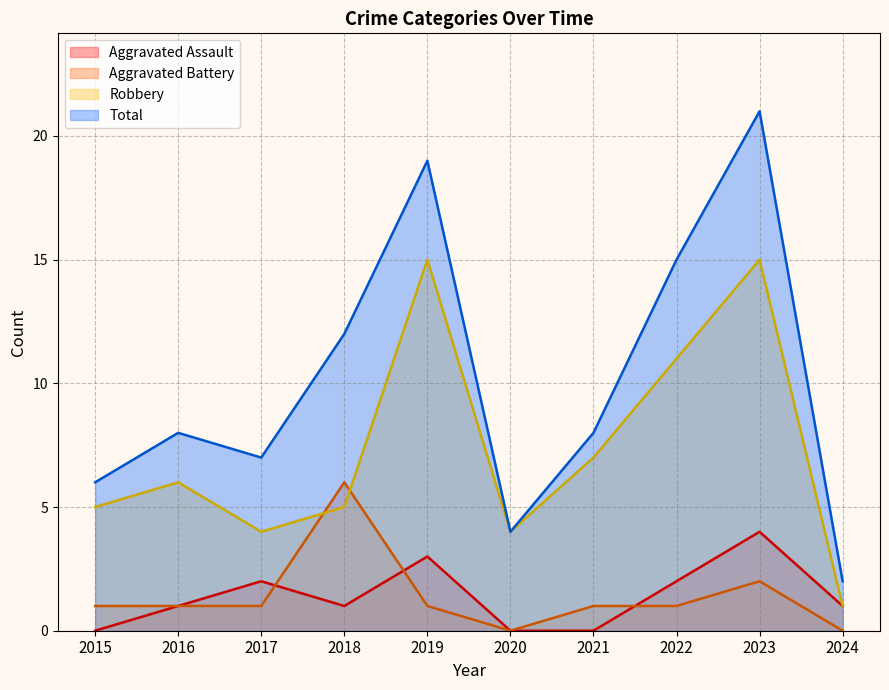

Count the number of data series in this chart.

4